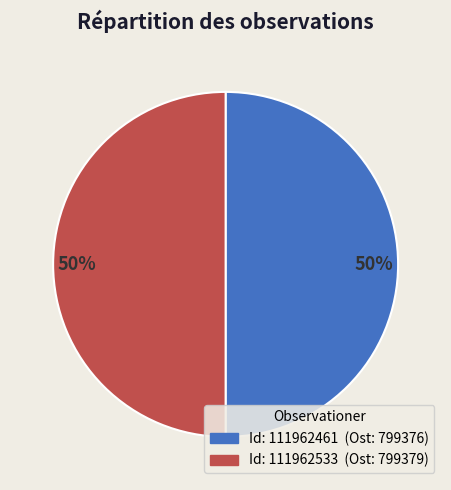

To the nearest percent, what is the average slice percentage?

50%